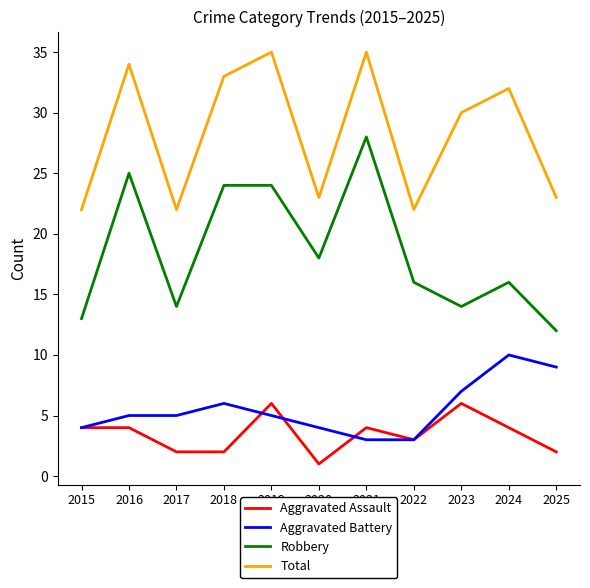

The value of Aggravated Assault at 2025 is 2. True or false?

True